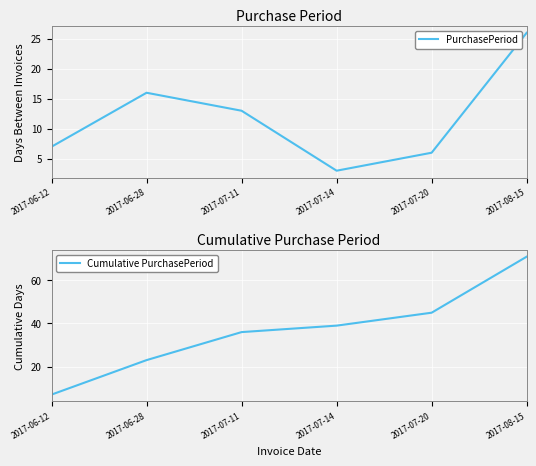

Is this an area chart (filled region under the line)?

No